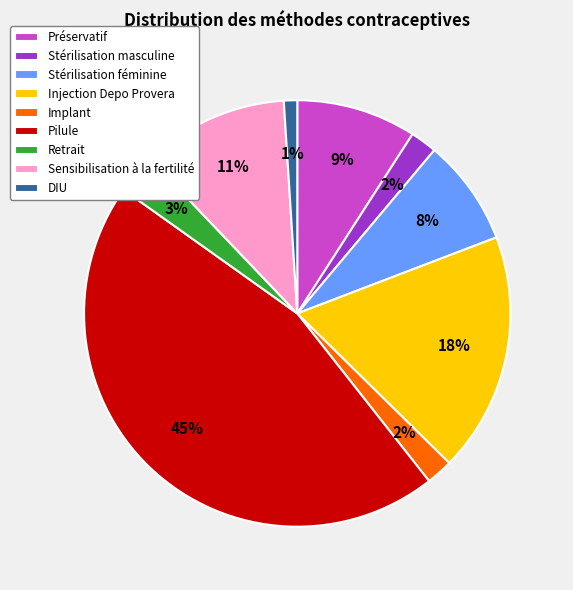

Combined, do Pilule and DIU account for over 50%?

No